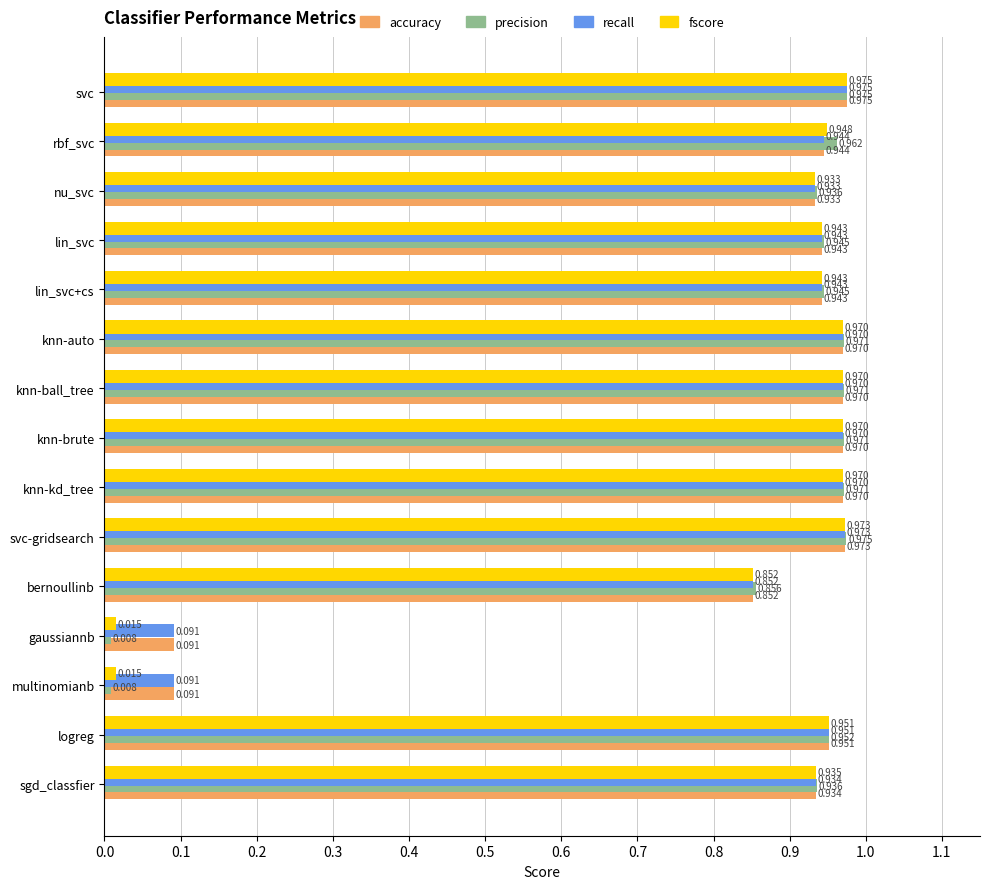

Between rbf_svc and nu_svc, which series saw the biggest shift?

precision